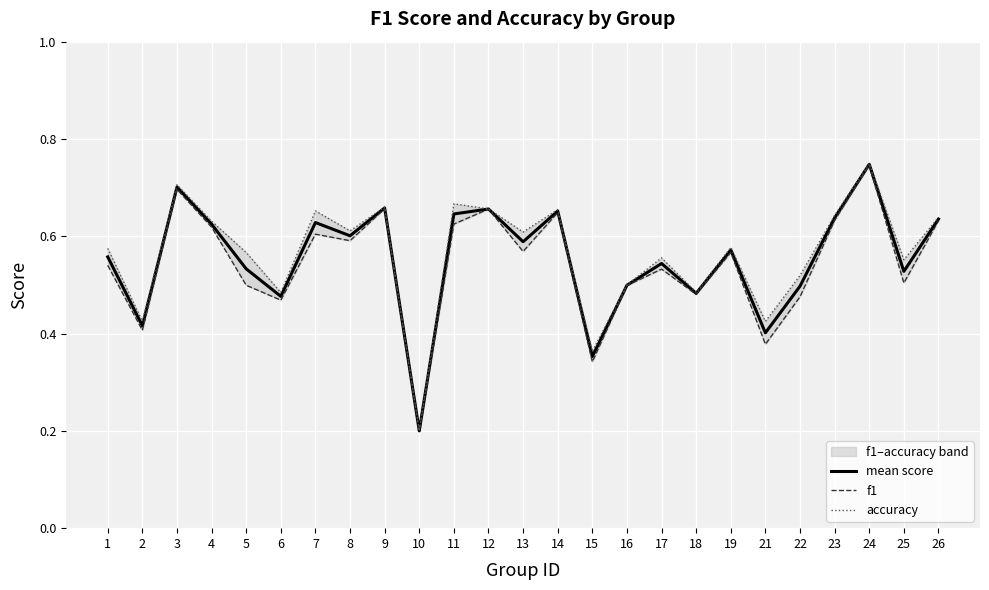

True or false: mean score and accuracy intersect in this chart.

False